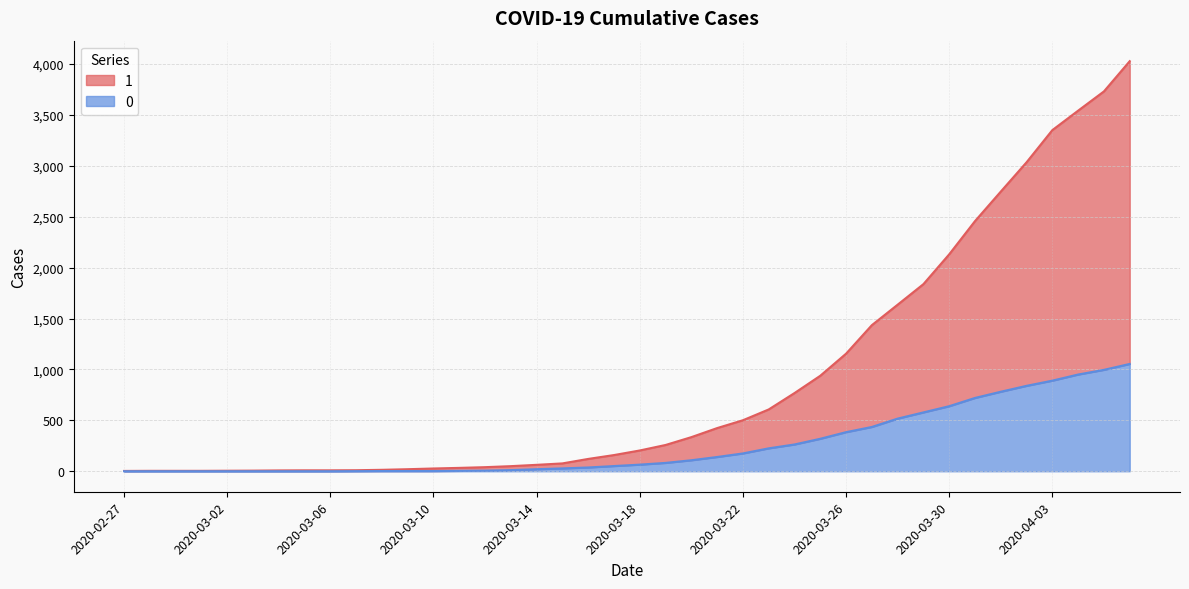

What is the sum of the 1 values at 2020-02-29 and 2020-03-15?

81